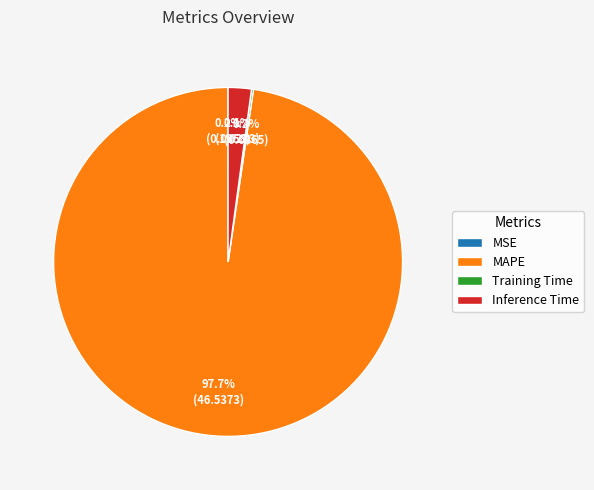

What percentage do Inference Time and MAPE together represent?

99.8%